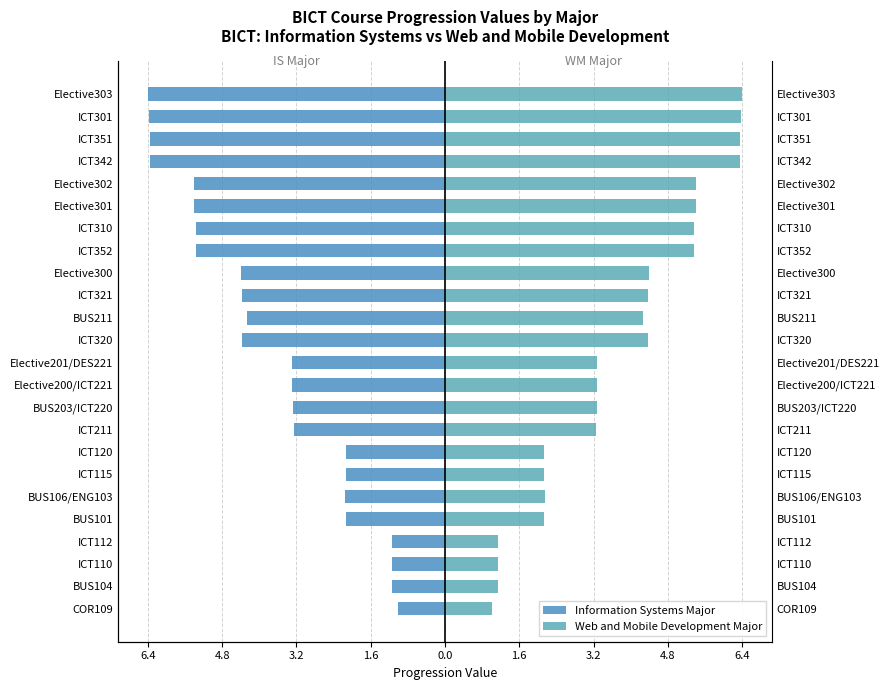

Is it true that Web and Mobile Development Major equals 0.6 at COR109?

False